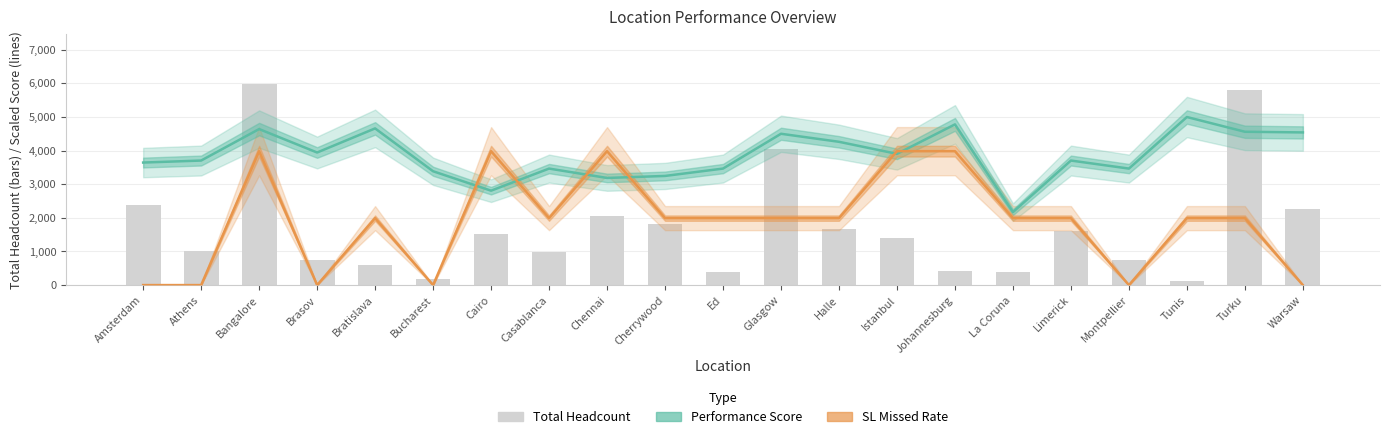

What is the value of the Performance Score bar at the 11th from the left?

3464.9